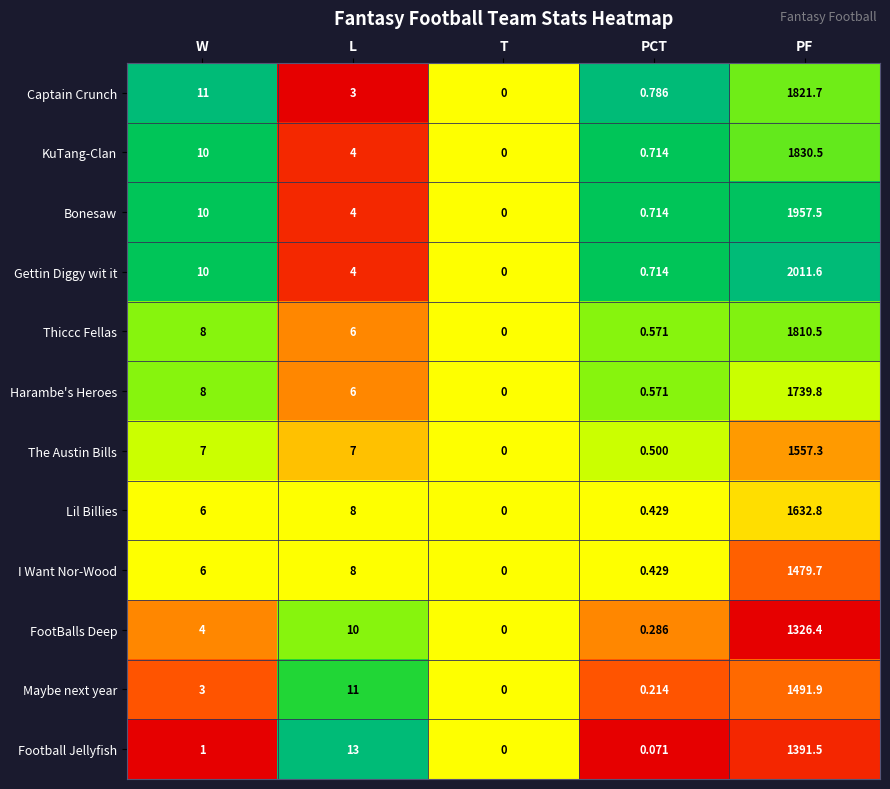

Rank the series by their maximum value, from lowest to highest.

FootBalls Deep, Football Jellyfish, I Want Nor-Wood, Maybe next year, The Austin Bills, Lil Billies, Harambe's Heroes, Thiccc Fellas, Captain Crunch, KuTang-Clan, Bonesaw, Gettin Diggy wit it